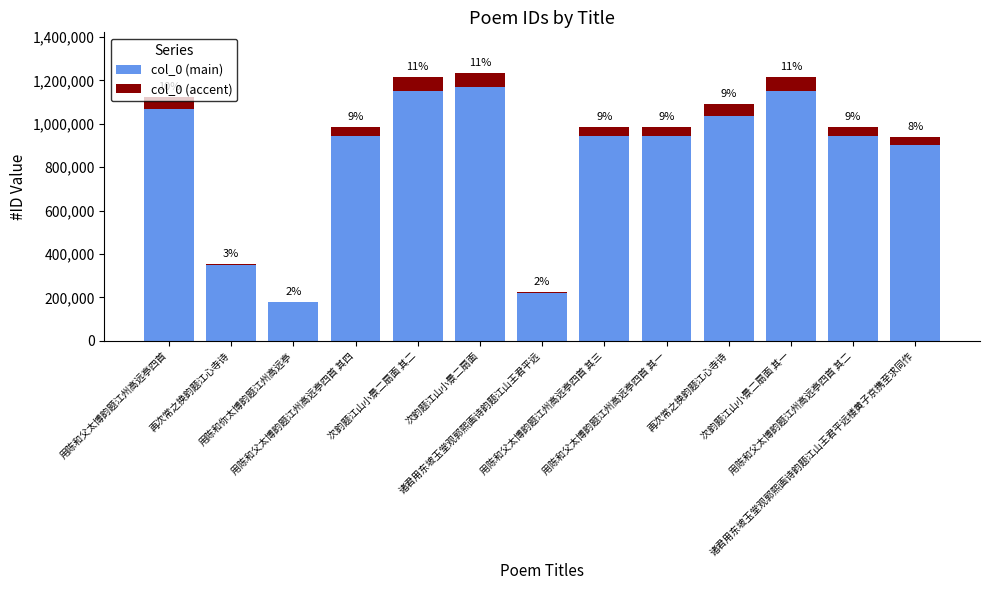

What is the average value of the col_0 (accent) series?

39772.8